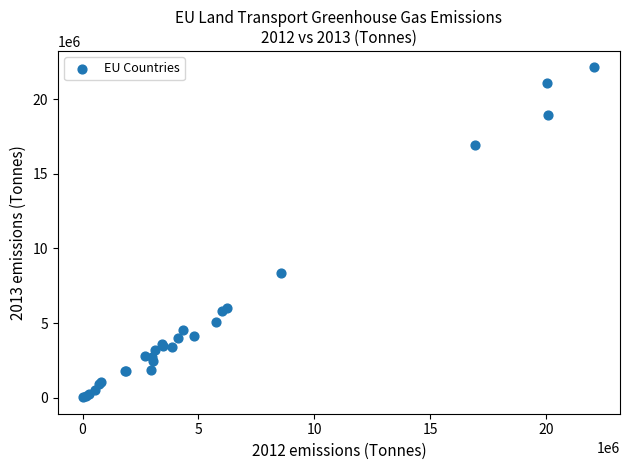

What Y value in the scatter plot is closest to 11080649?

8365629.9